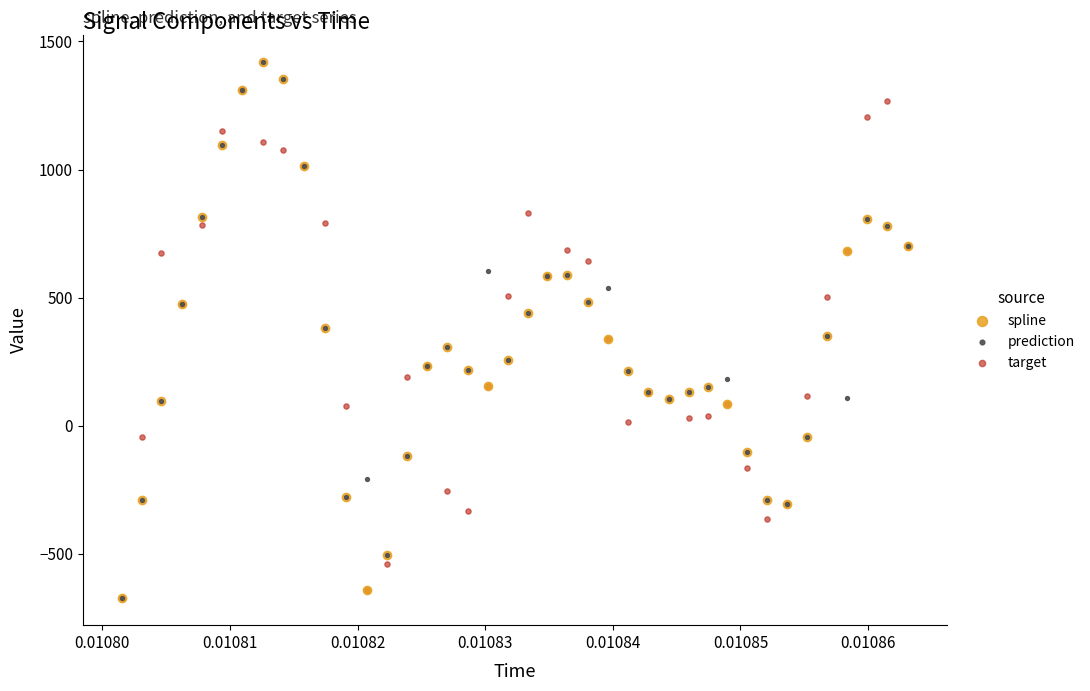

What are all the series names shown in the legend?

spline, prediction, target